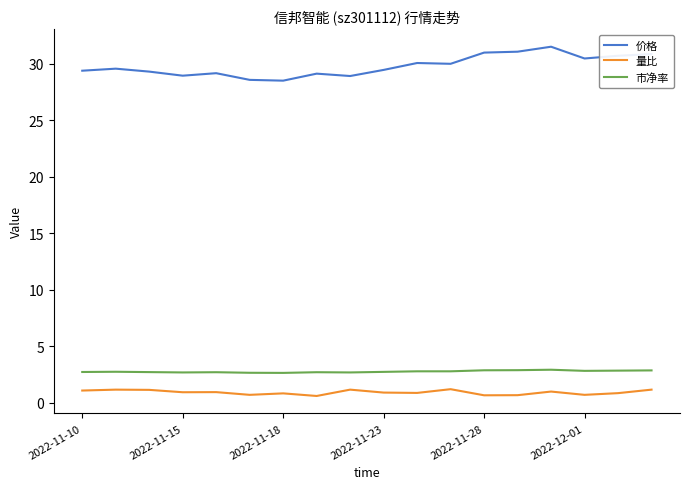

What is the highest value of the 价格 series?

31.5